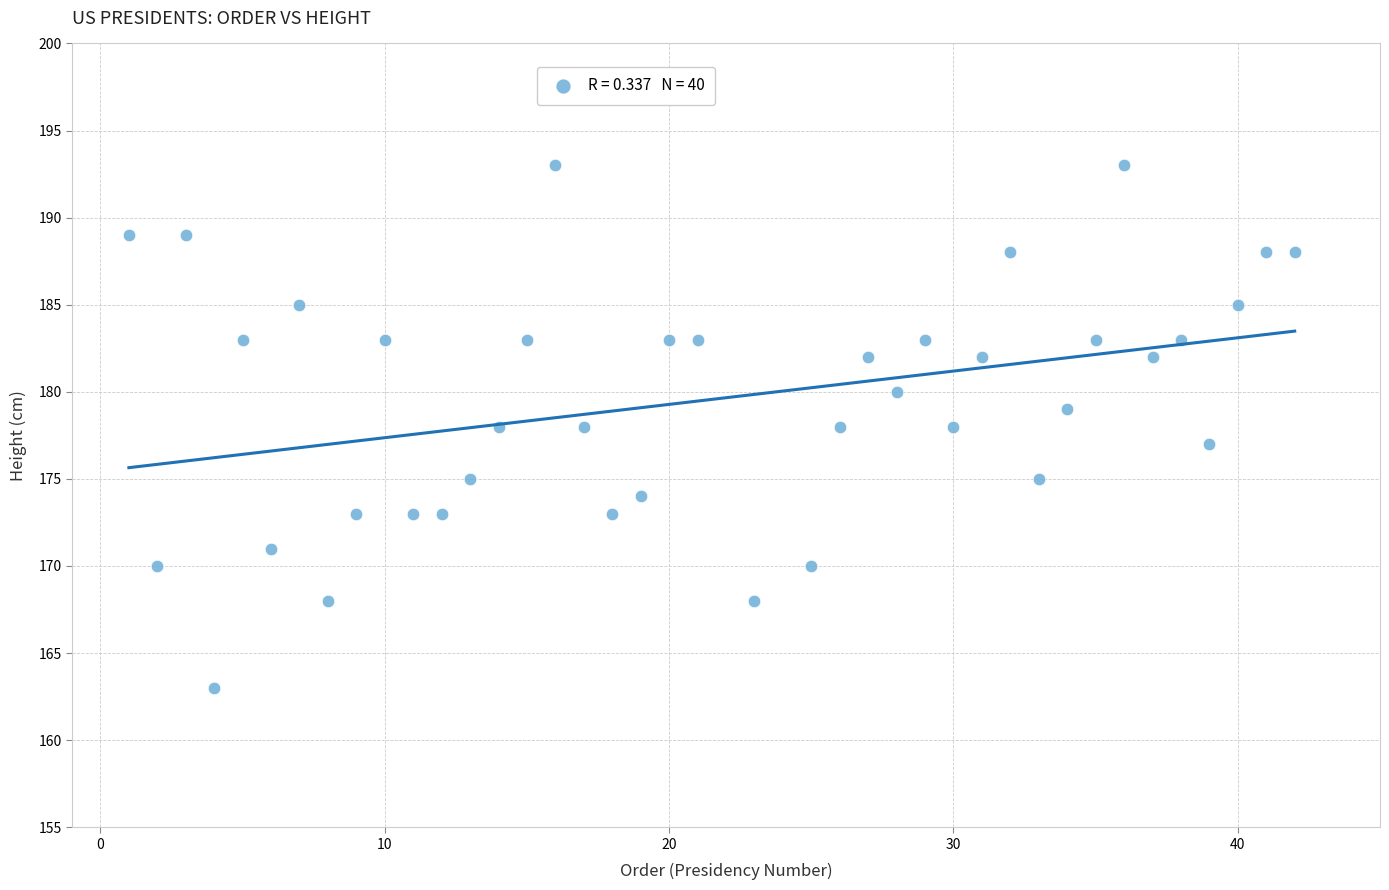

What is the range of X values (max minus min)?

41